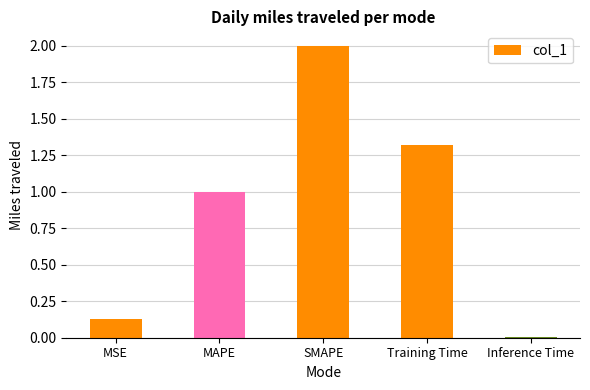

List the labels in order of value, largest first.

SMAPE, Training Time, MAPE, MSE, Inference Time